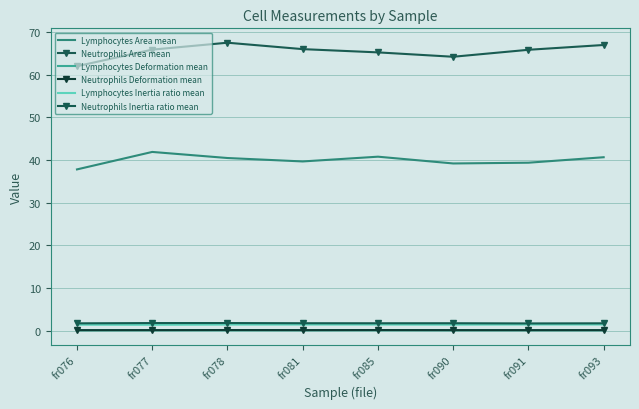

What is the difference between the highest and lowest values at fr077?

65.7